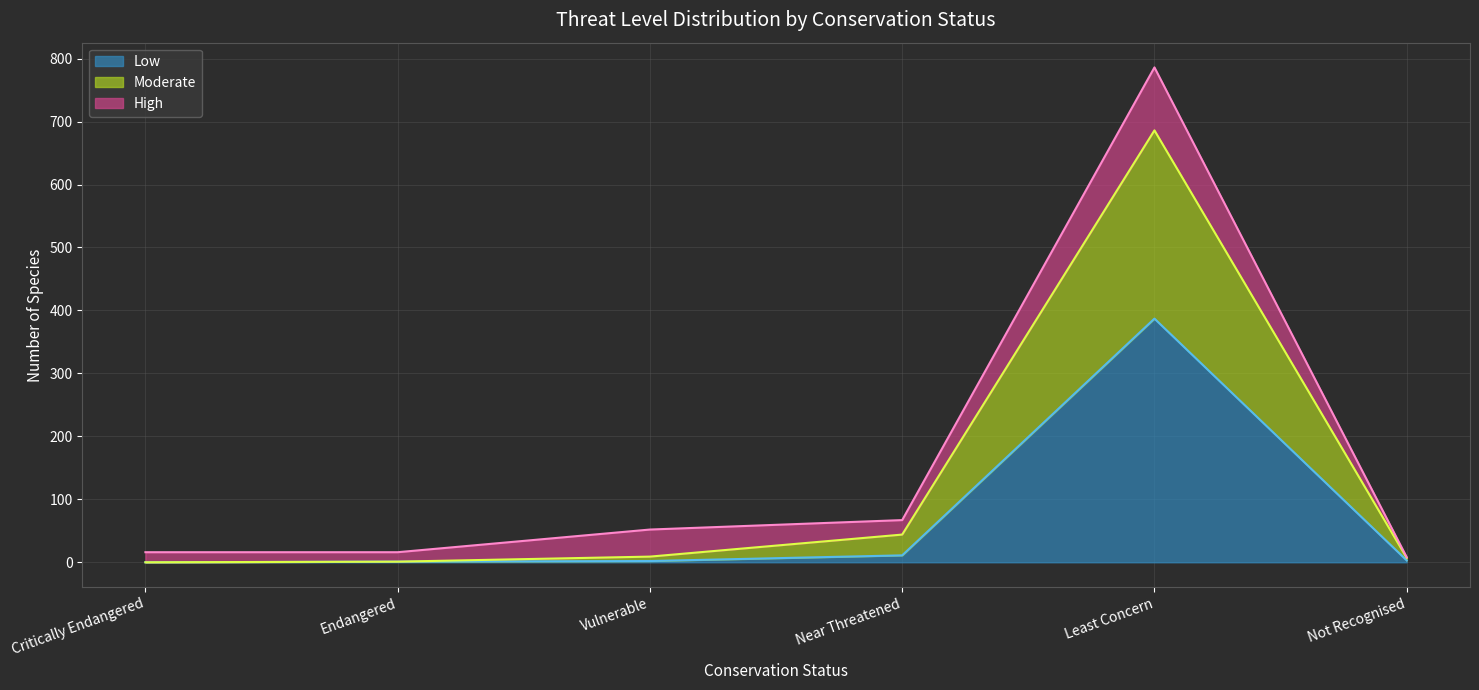

What is the label of the 3rd point from the left?

Vulnerable